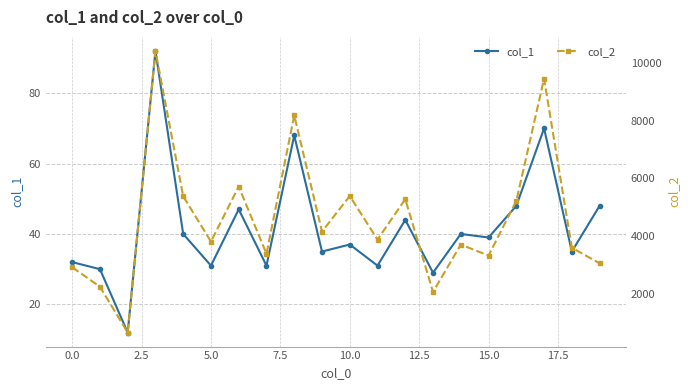

How many data points in col_1 are less than 39?

10